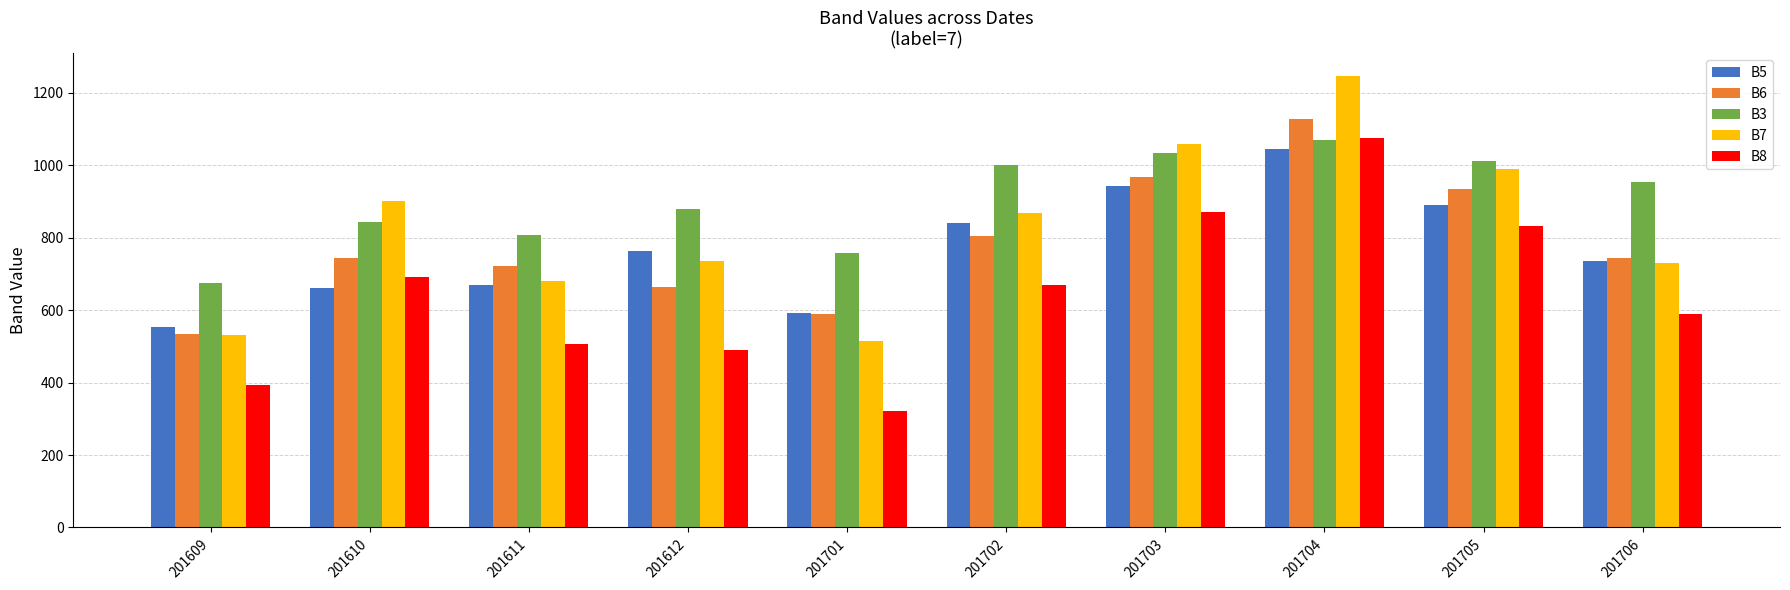

How many data points in B6 are less than 743?

4